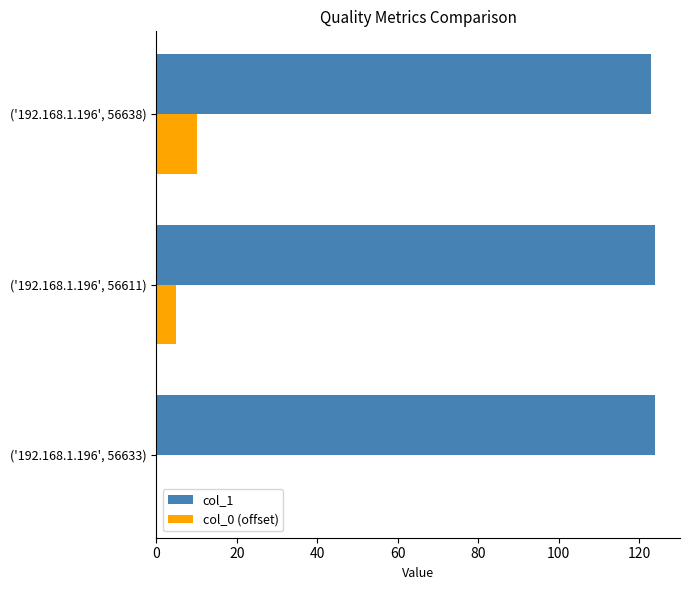

What is the sum of all col_1 values?

371.0